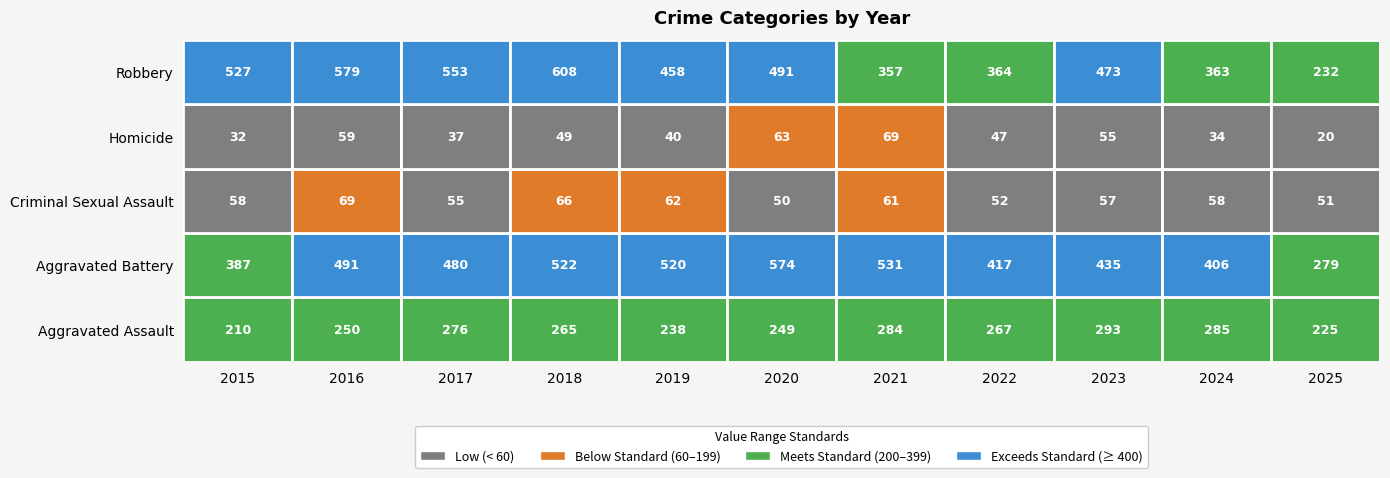

Which series has the largest range (max minus min)?

Robbery